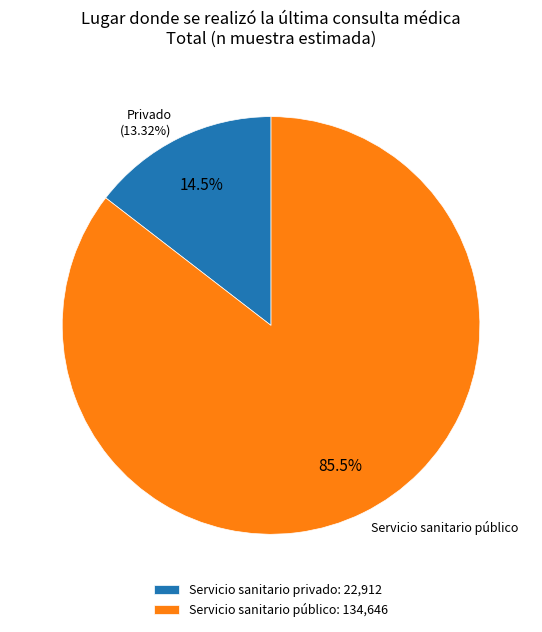

To the nearest percent, what is the combined percentage of Servicio sanitario público and Servicio sanitario privado?

100%